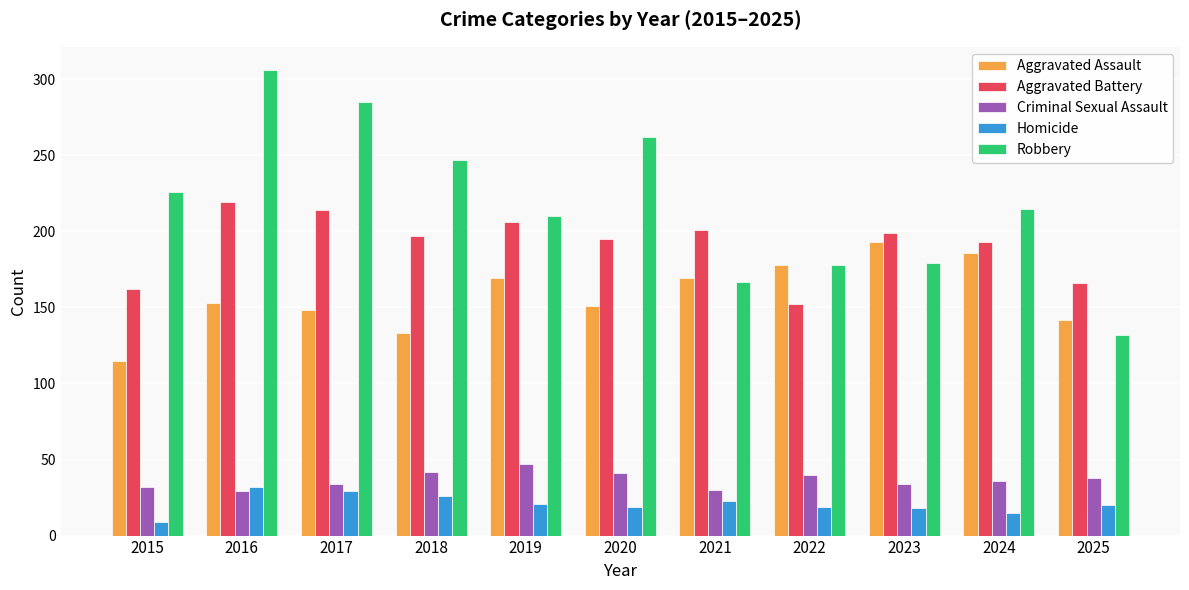

How many groups of bars are there?

11